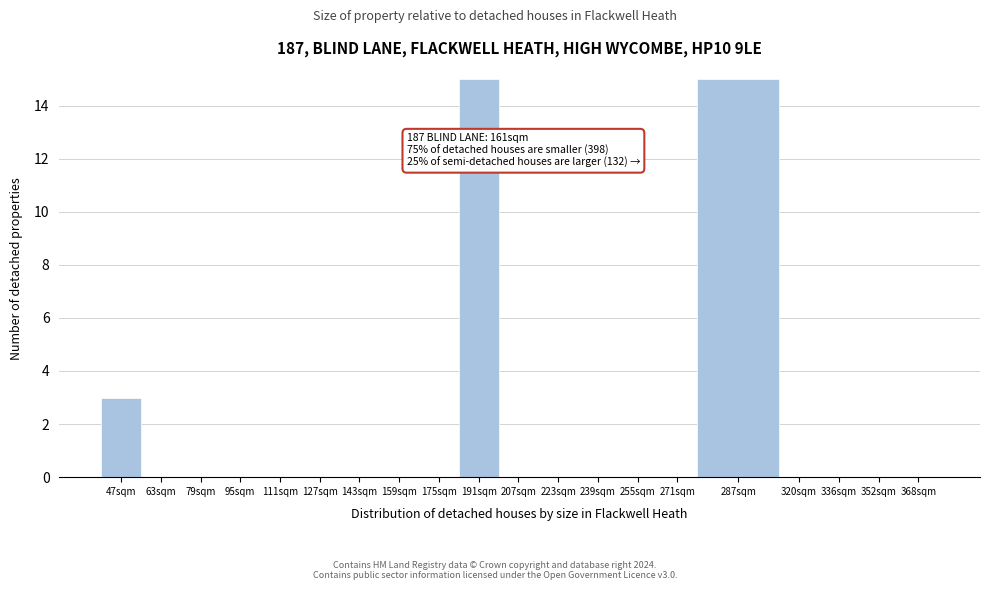

Reading left to right, transcribe all the data shown in this chart.

47sqm=3	63sqm=0	79sqm=0	95sqm=0	111sqm=0	127sqm=0	143sqm=0	159sqm=0	175sqm=0	191sqm=15	207sqm=0	223sqm=0	239sqm=0	255sqm=0	271sqm=0	287sqm=15	320sqm=0	336sqm=0	352sqm=0	368sqm=0